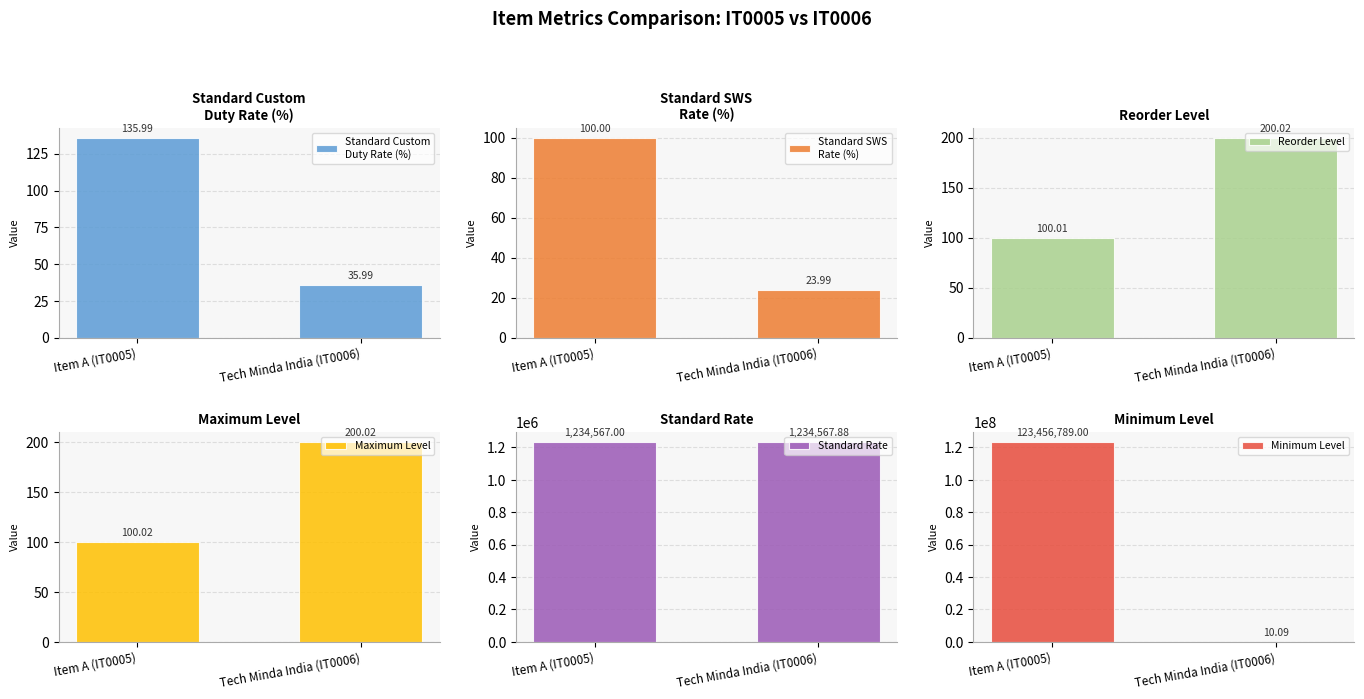

At which label does Maximum Level first exceed 200?

Tech Minda India (IT0006)